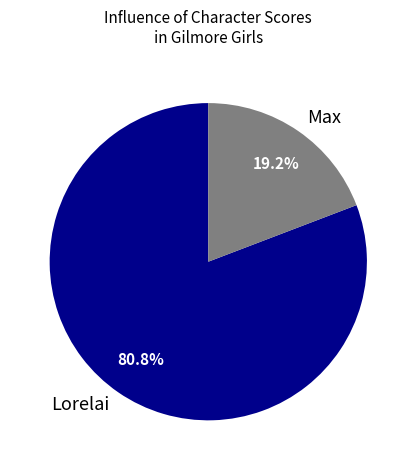

How many slices are in this pie chart?

2